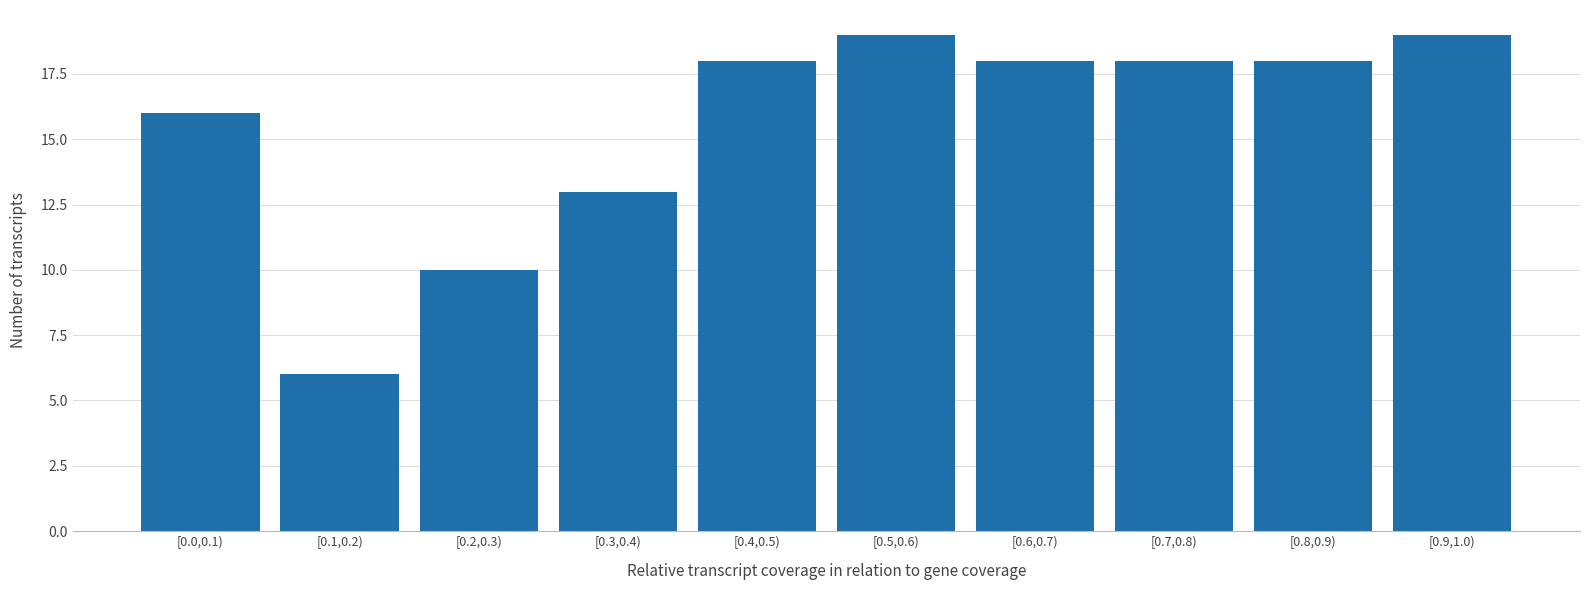

Reading left to right, transcribe all the data shown in this chart.

[0.0,0.1)=16	[0.1,0.2)=6	[0.2,0.3)=10	[0.3,0.4)=13	[0.4,0.5)=18	[0.5,0.6)=19	[0.6,0.7)=18	[0.7,0.8)=18	[0.8,0.9)=18	[0.9,1.0)=19